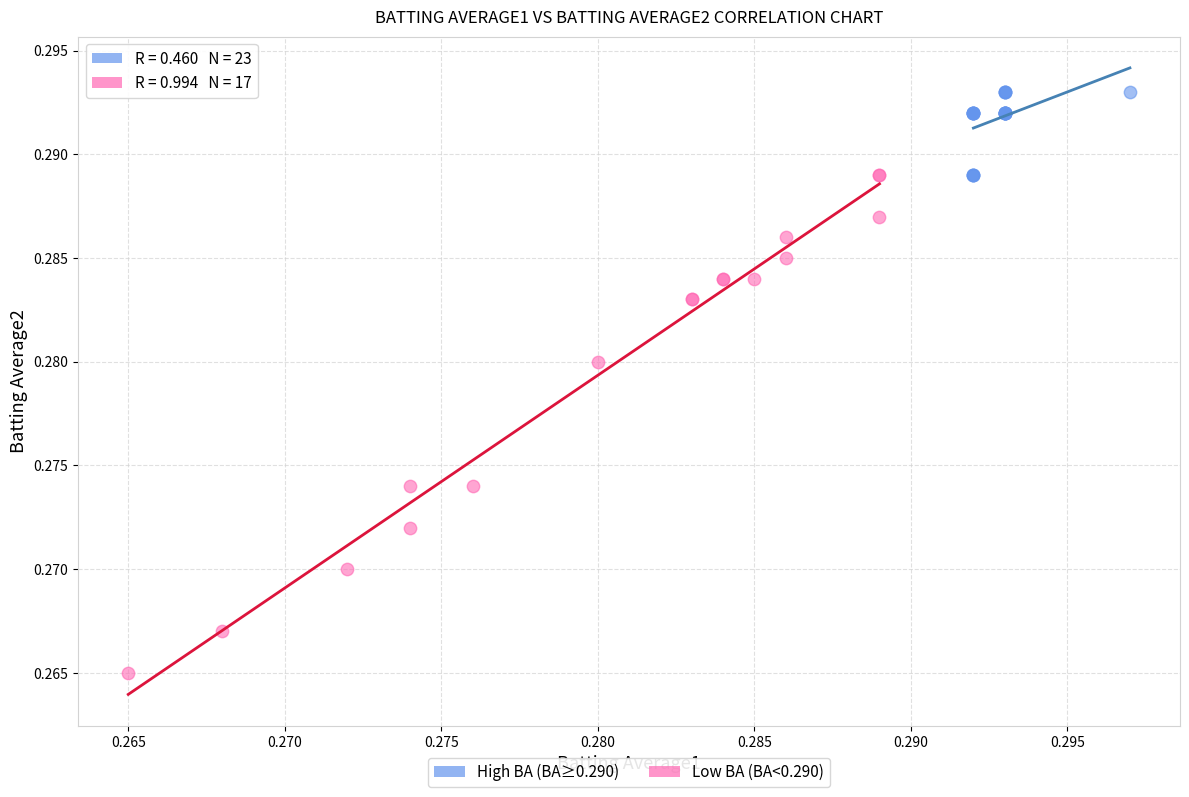

Which series reaches the minimum Y coordinate?

Low BA (BA<0.290)